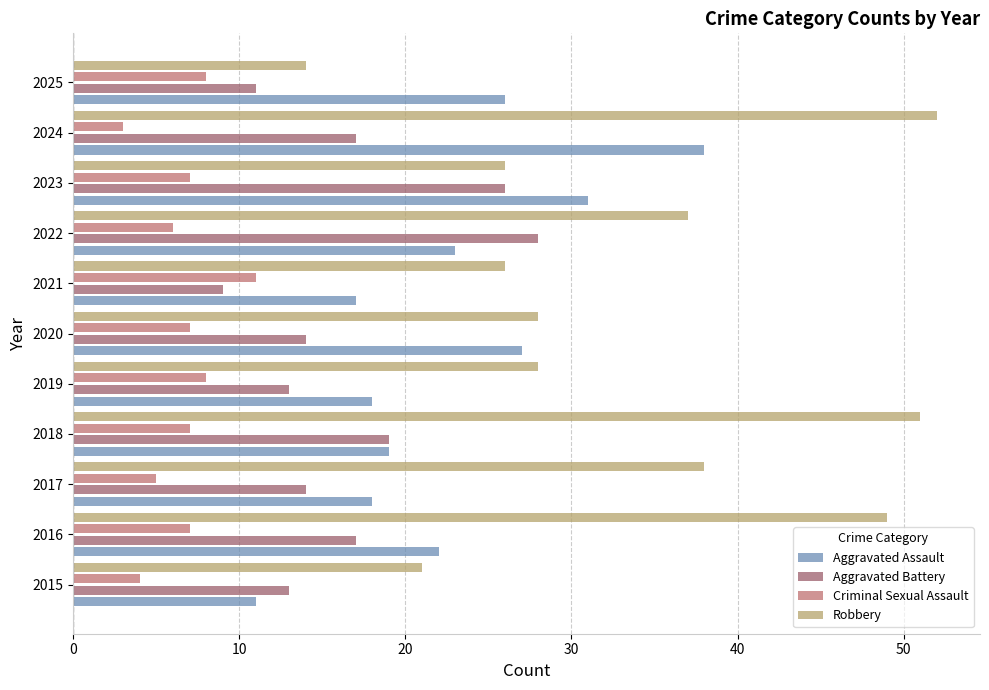

Between 2017 and 2024, which series saw the biggest shift?

Aggravated Assault